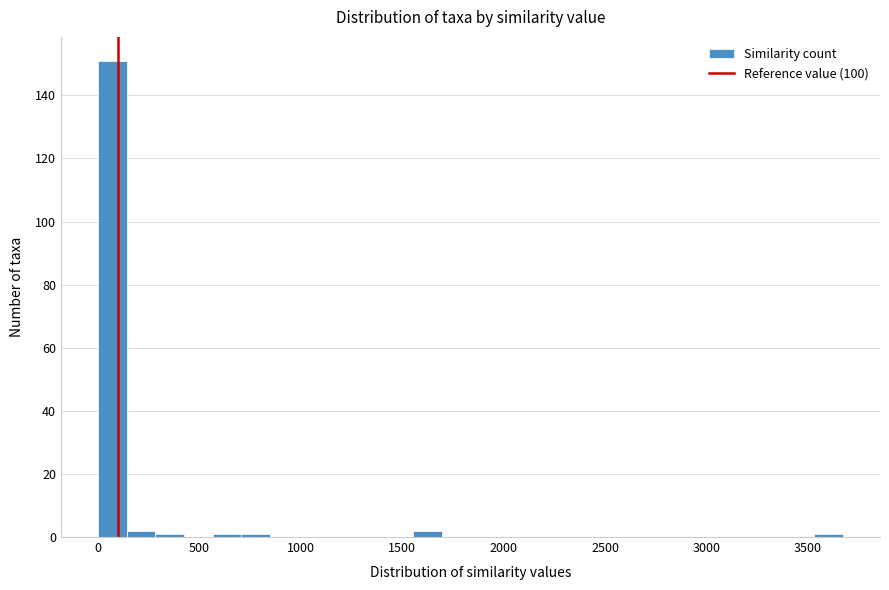

Read against the x-axis, roughly where is the centre of the tallest bar?

50